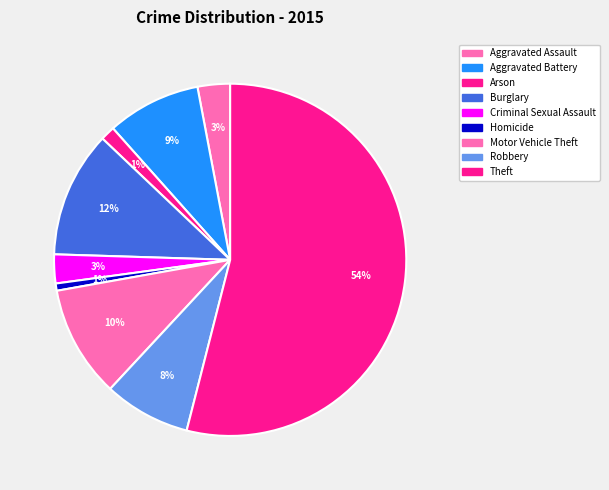

Count the number of slices in the pie.

9